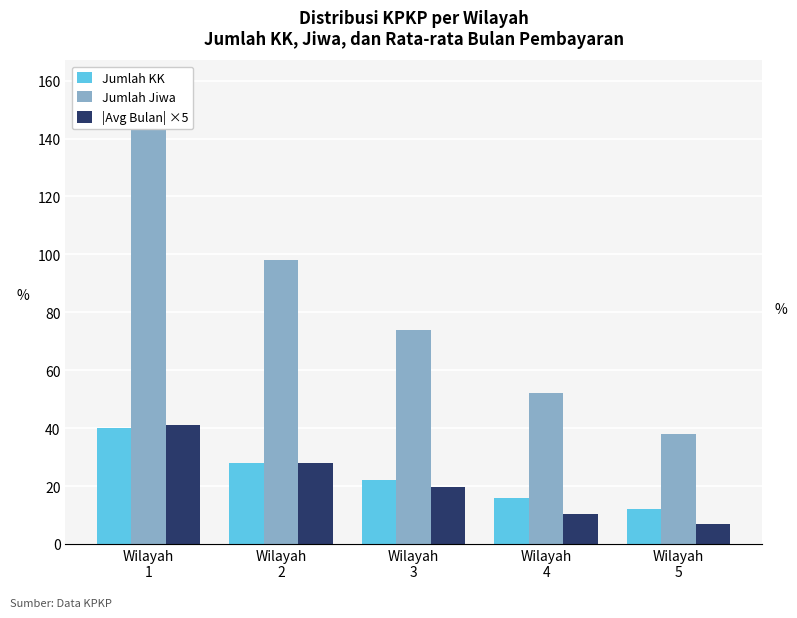

Which category has the highest value across all series?

Wilayah
1